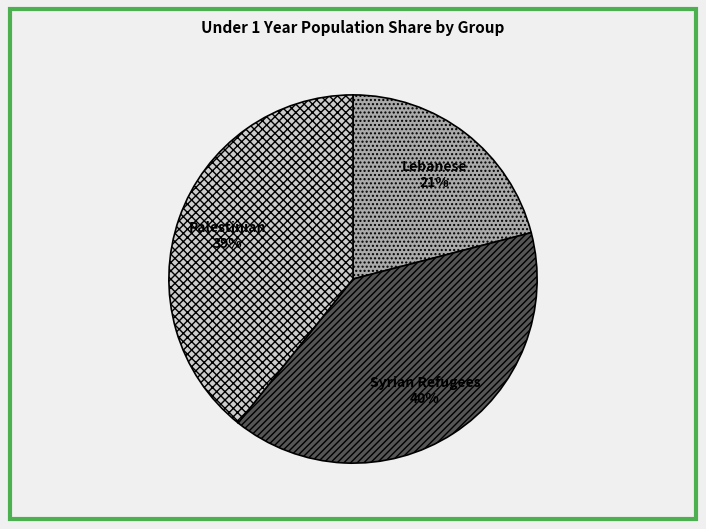

Is it true that Palestinian is 46% of the pie?

False